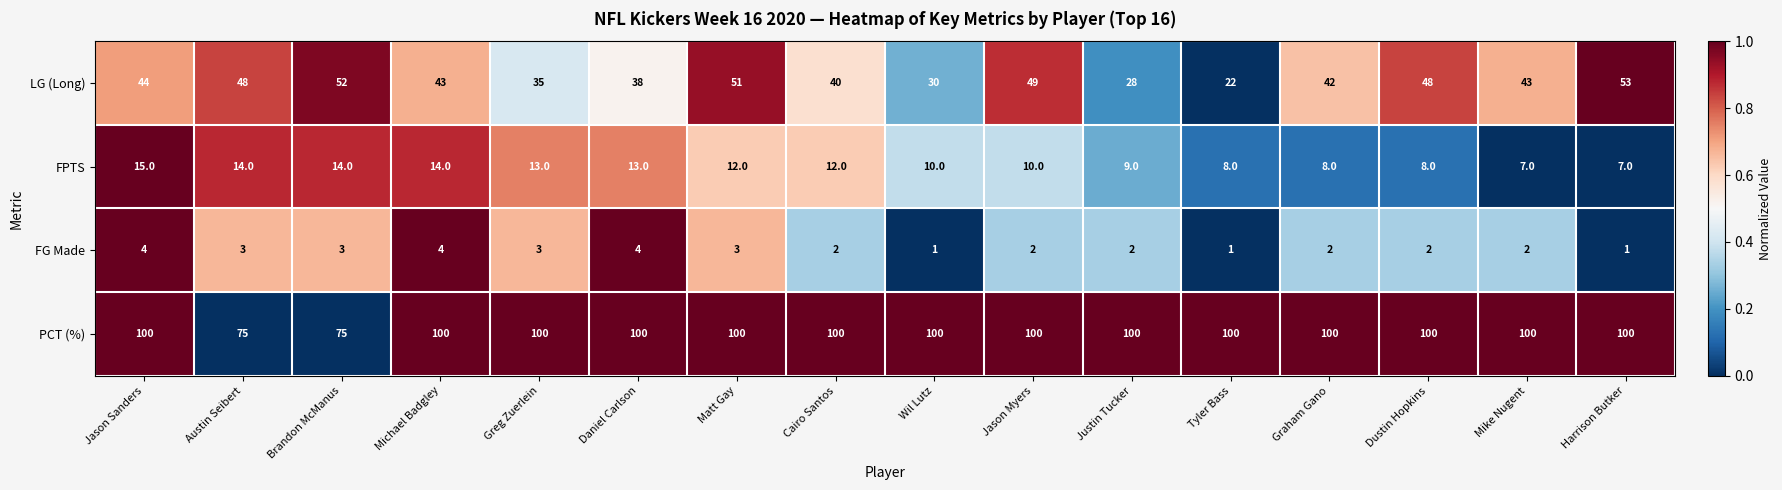

True or false: FPTS has a value of 8 at Tyler Bass.

True